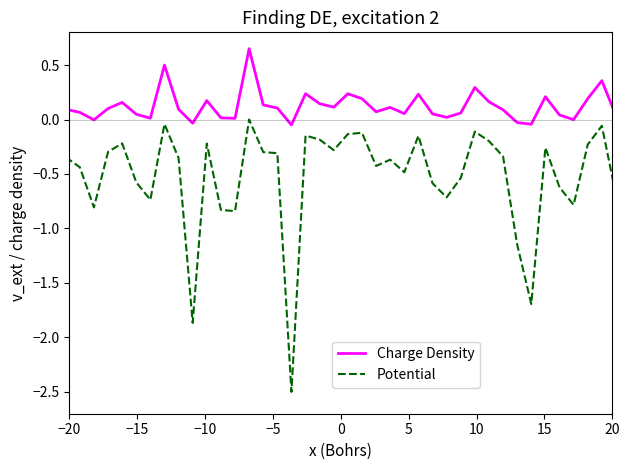

True or false: Charge Density and Potential cross at least once.

False